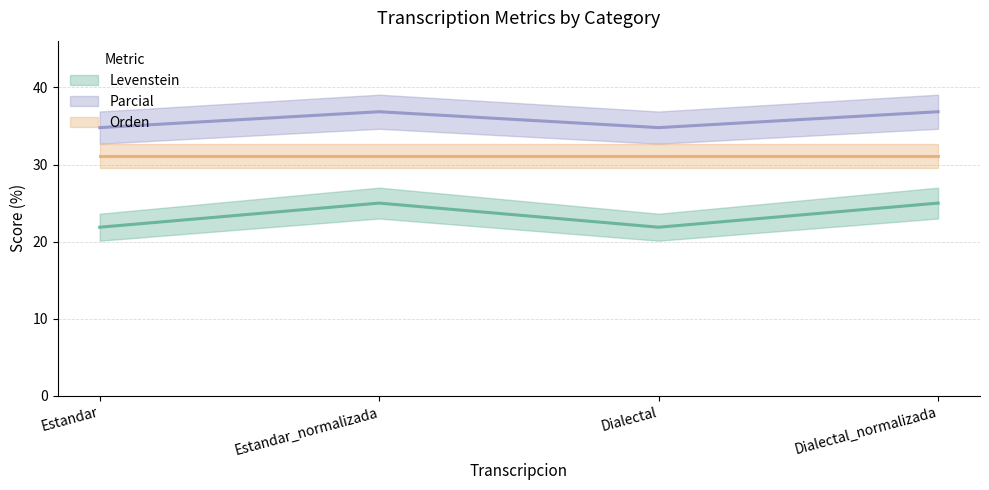

How many Parcial values are between 34 and 36?

2